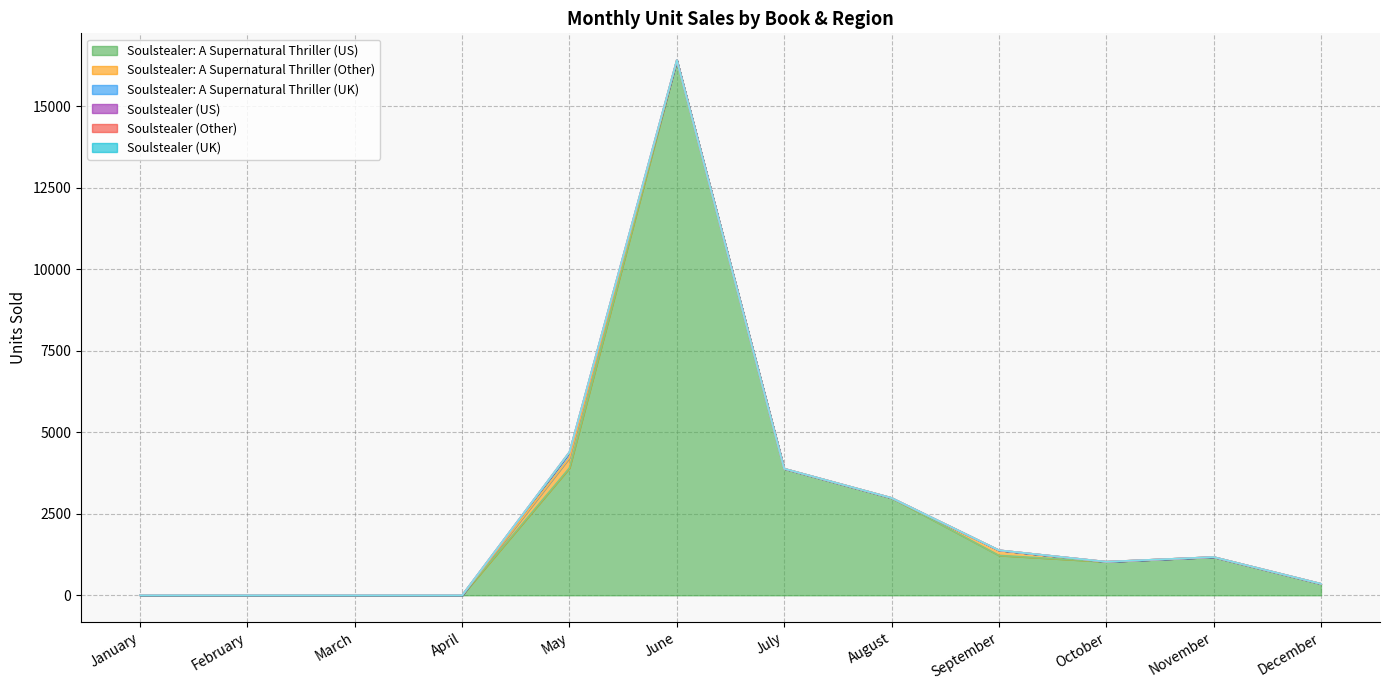

Where is Soulstealer: A Supernatural Thriller (UK) nearest to the value 86?

January